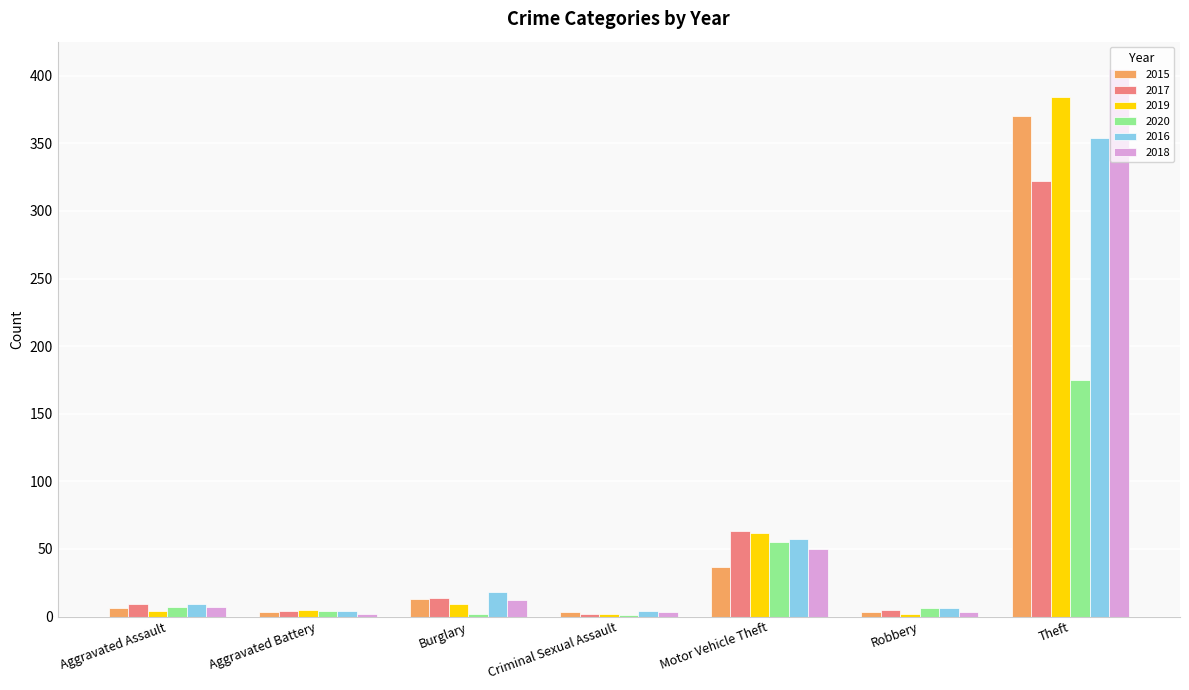

At which label does 2020 reach its peak?

Theft